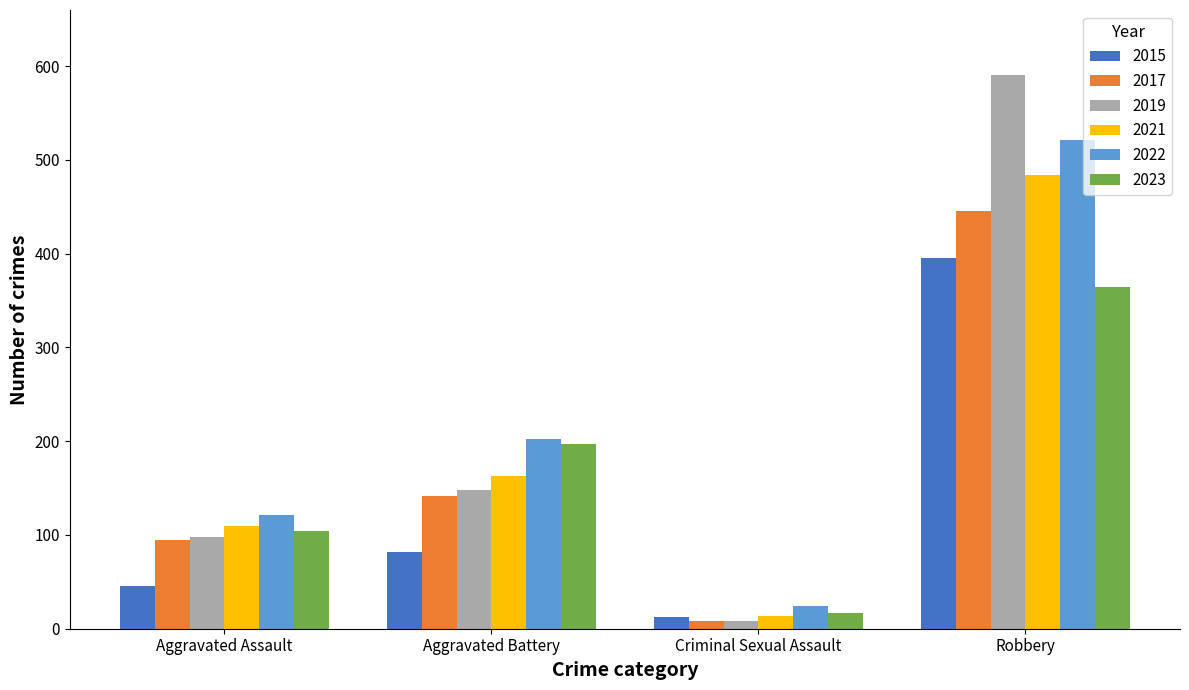

Is it true that 2019 equals 148 at Aggravated Battery?

True